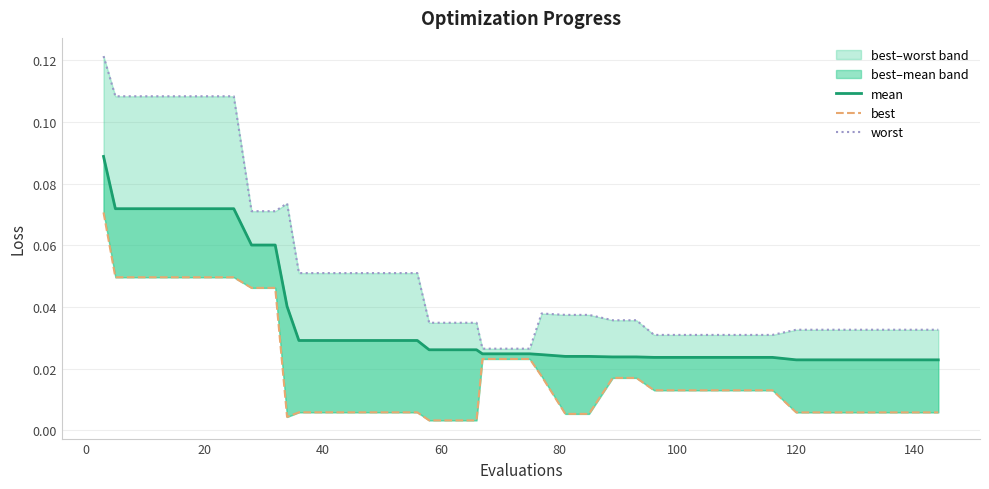

Does the chart display data point markers on the line(s)?

No